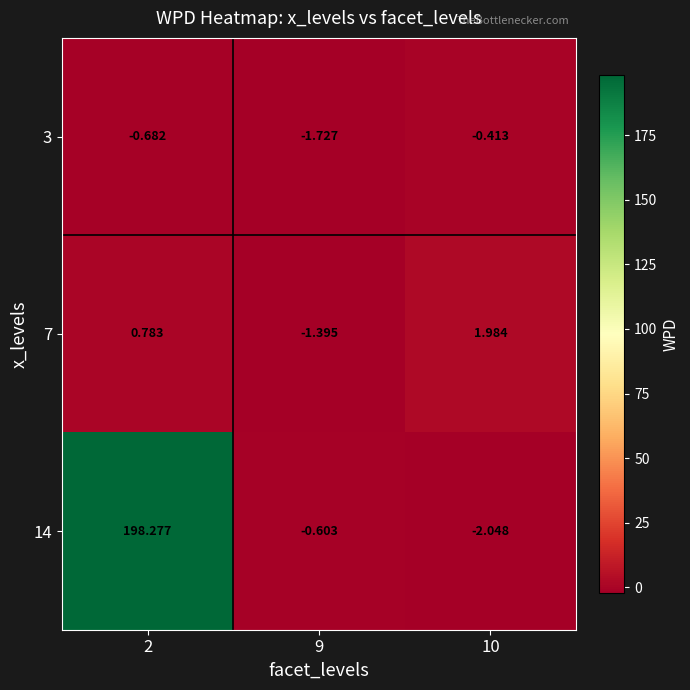

At how many categories does at least one series exceed 136?

1